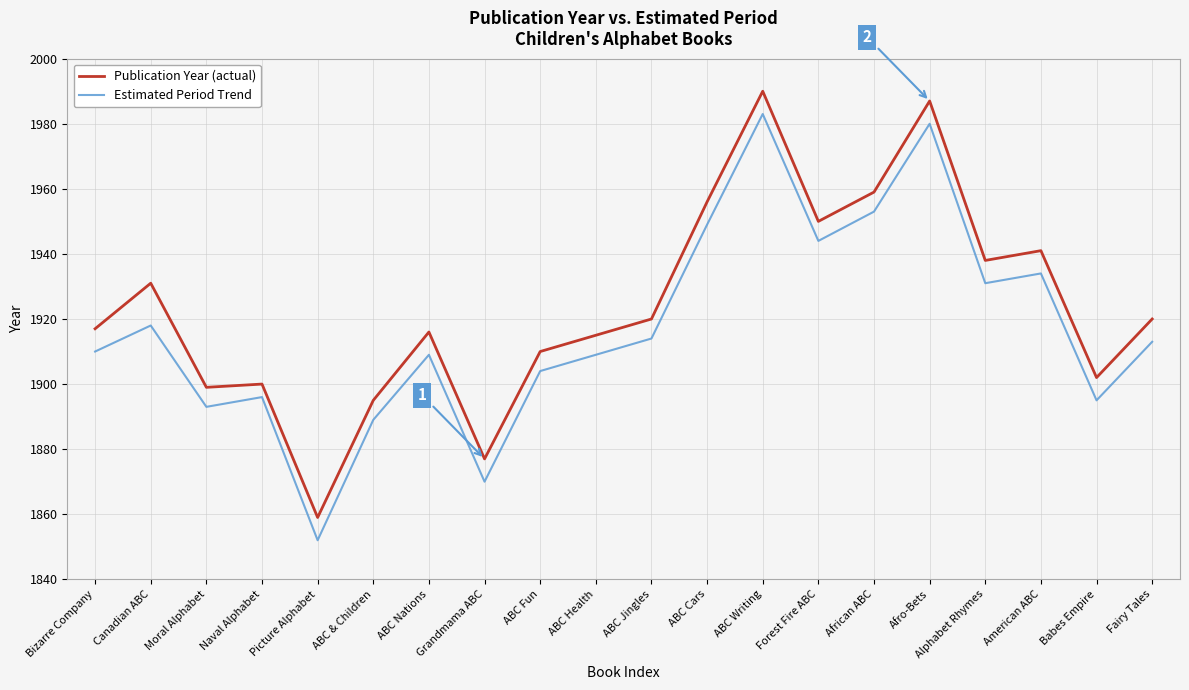

What is the maximum value for Publication Year (actual)?

1990